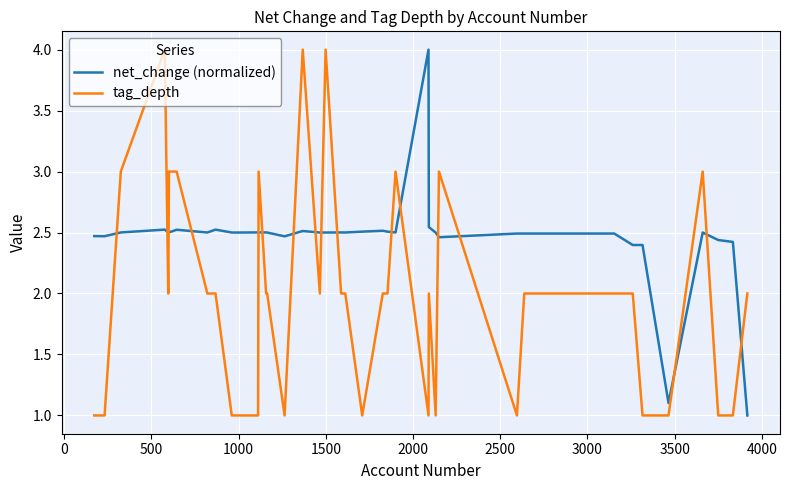

Which series has the largest total across all categories?

net_change (normalized)